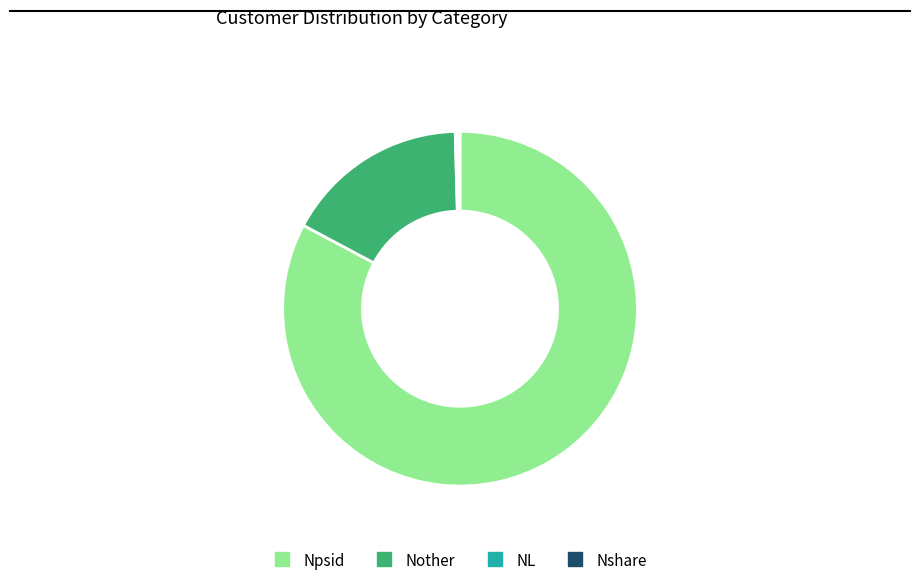

Is there any slice that represents more than half of the pie?

Yes